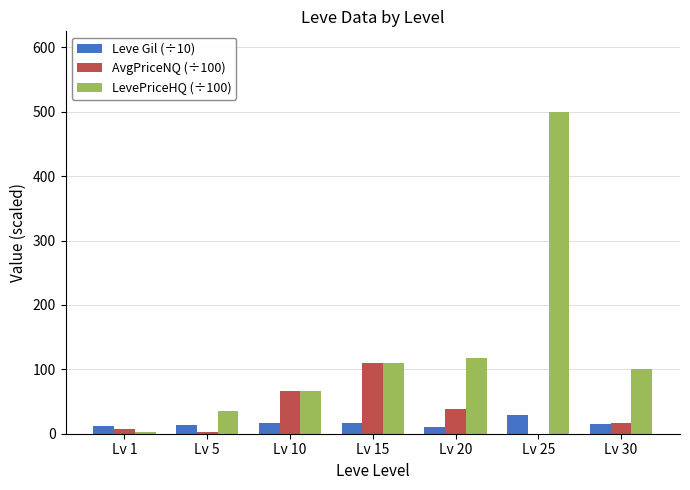

The Leve Gil (÷10) series shows 29.6 at Lv 25. True or false?

True